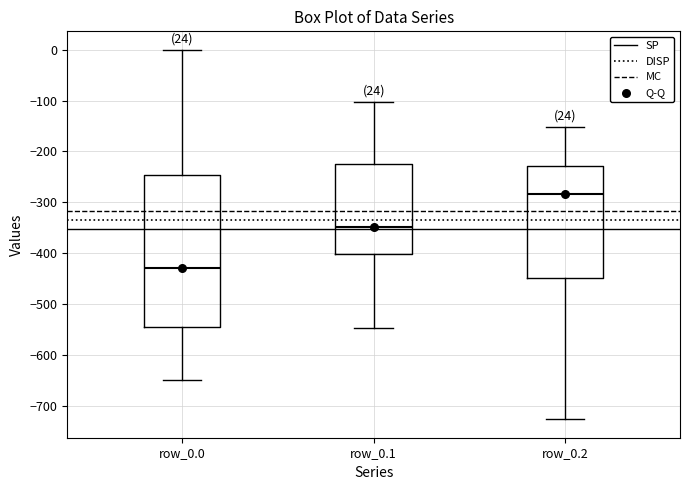

Where does the upper whisker of the box for row_0.0 end on the y-axis? The values are not printed on the chart, so give them approximately, as read against the axis.

0